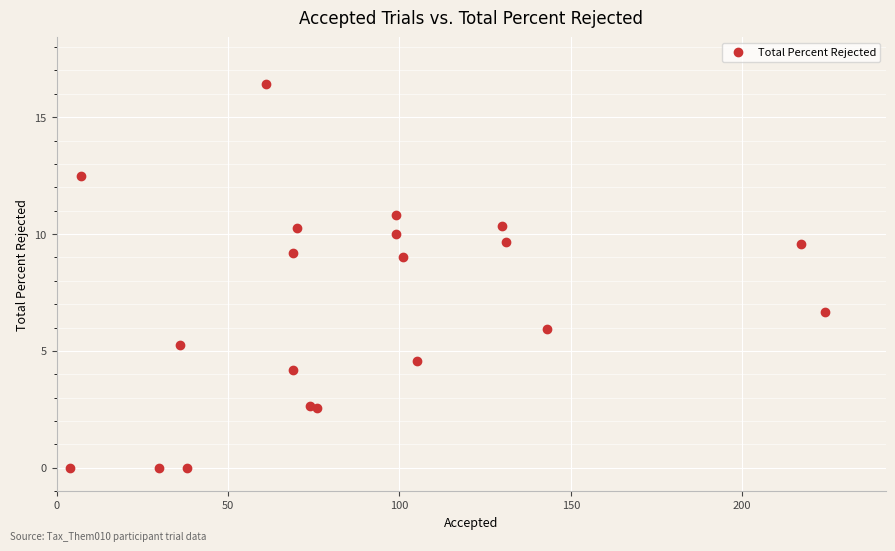

What Y value in the scatter plot is closest to 8?

9.0